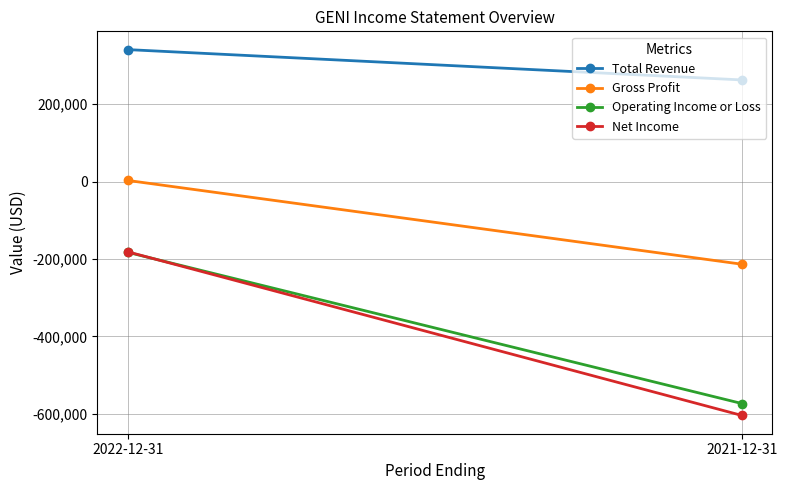

What is the difference between the Net Income values at 2021-12-31 and 2022-12-31?

422500